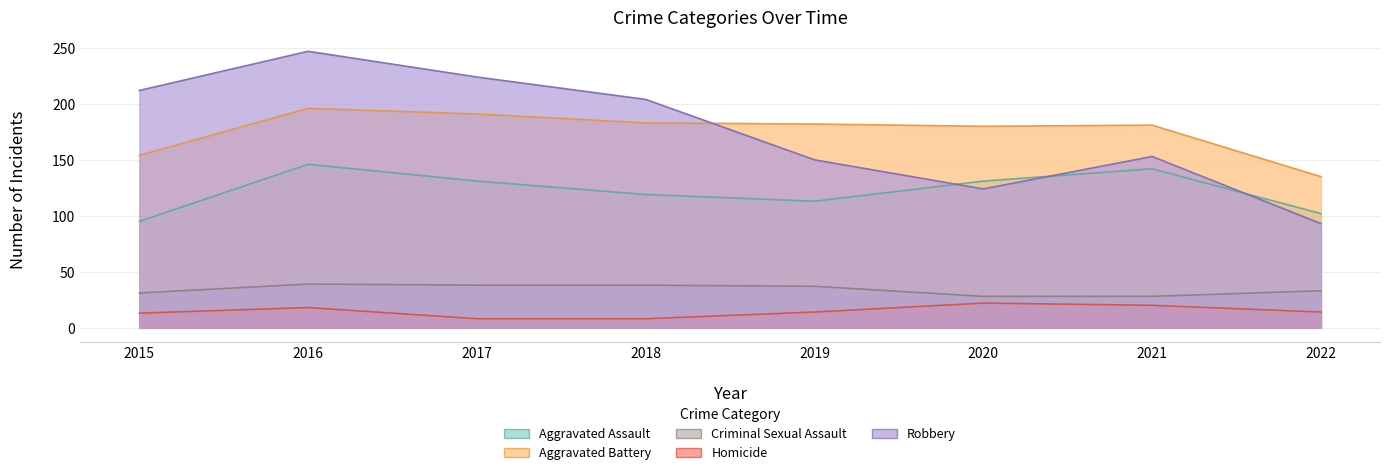

How many distinct data groups are displayed?

5